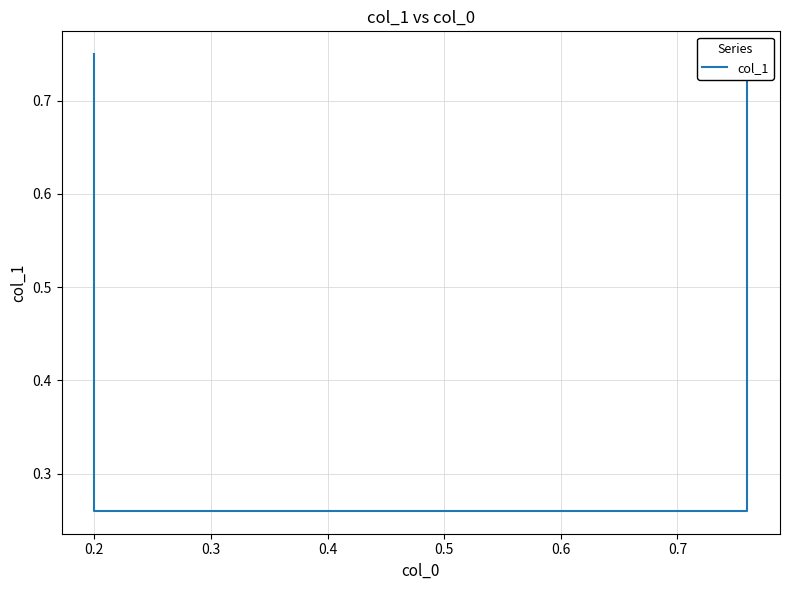

True or false: there are more than 2 points higher than both neighbors.

False